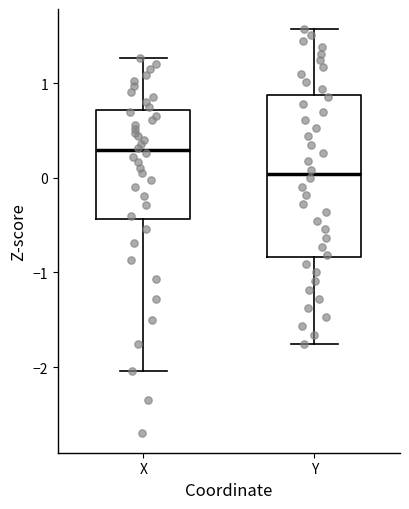

Comparing the boxes themselves (not the whiskers), which one is the tallest?

Y